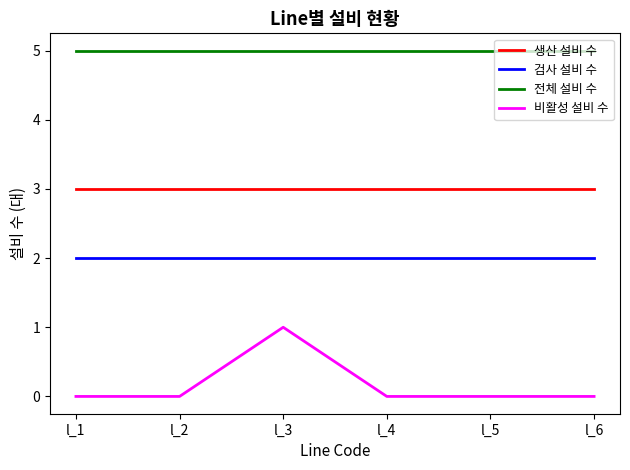

What is the maximum value for 전체 설비 수?

5